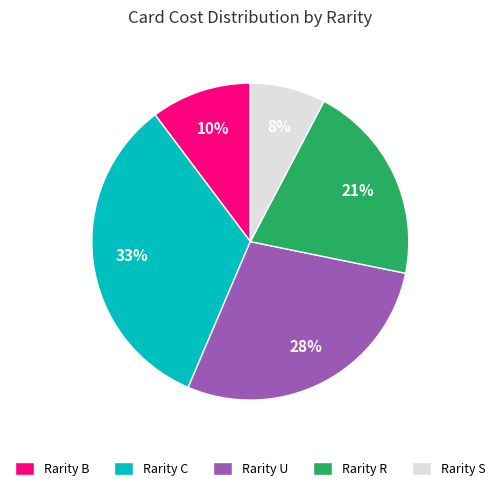

Does Rarity U represent more than half of the total?

No